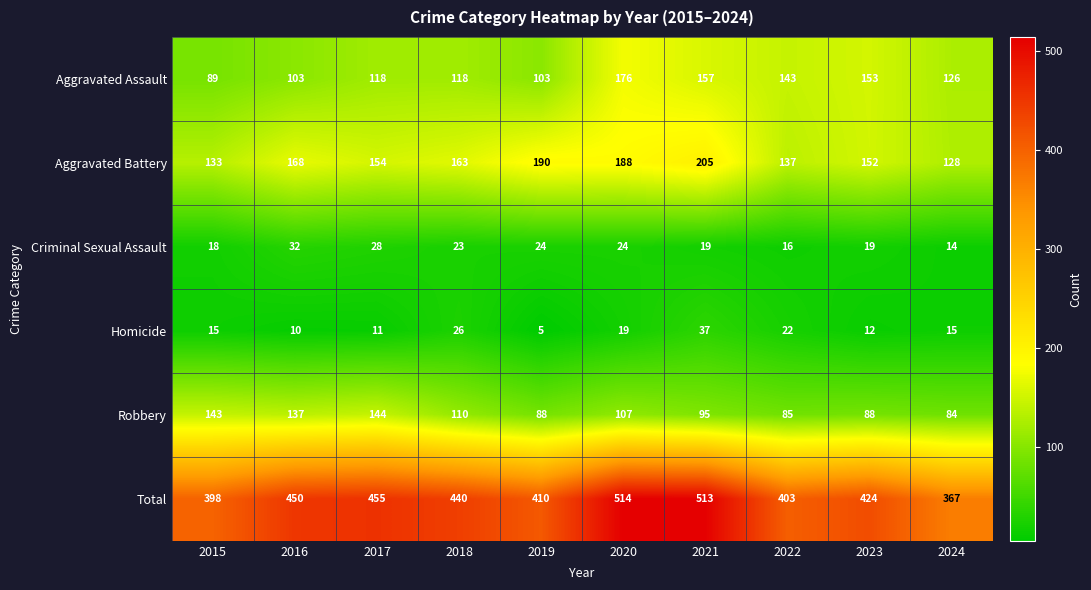

Which category has the highest value across all series?

2020